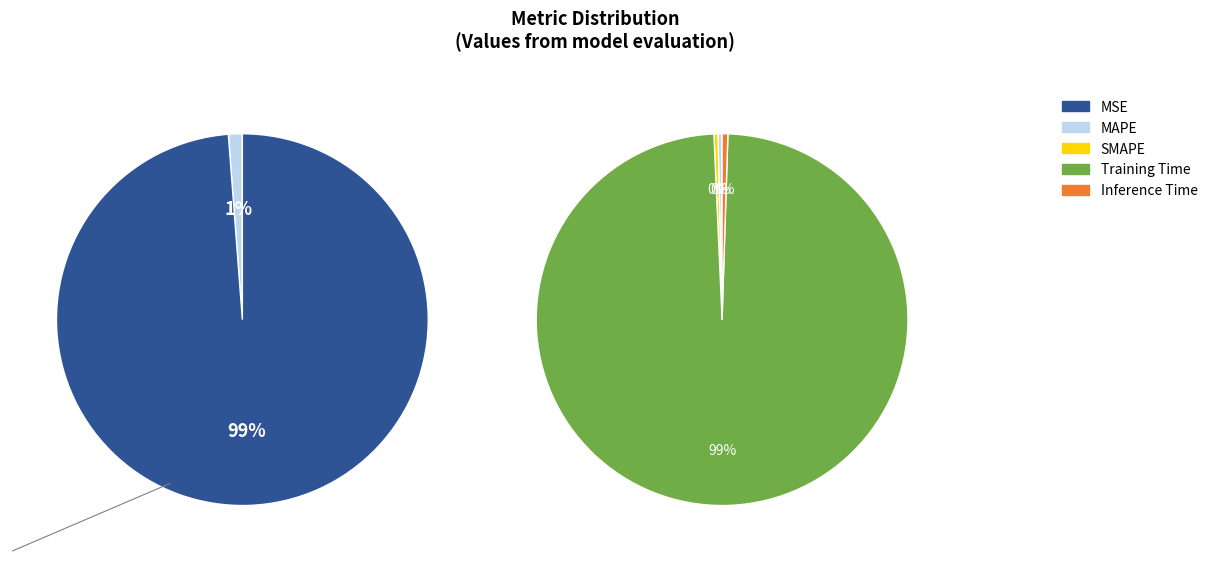

Is the sum of MAPE and Inference Time greater than half?

No